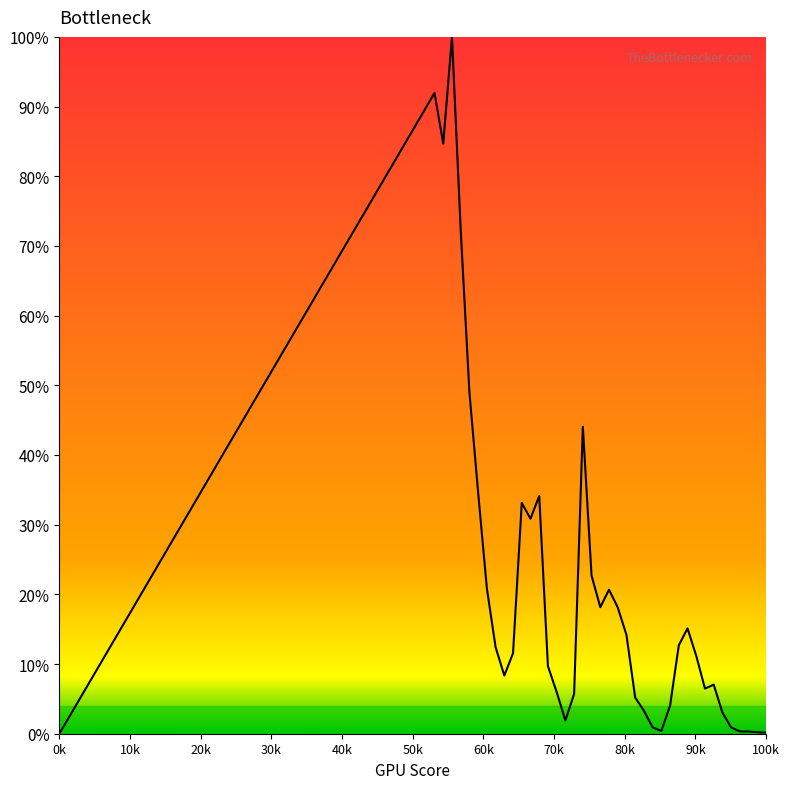

Is this an area chart (filled region under the line)?

Yes